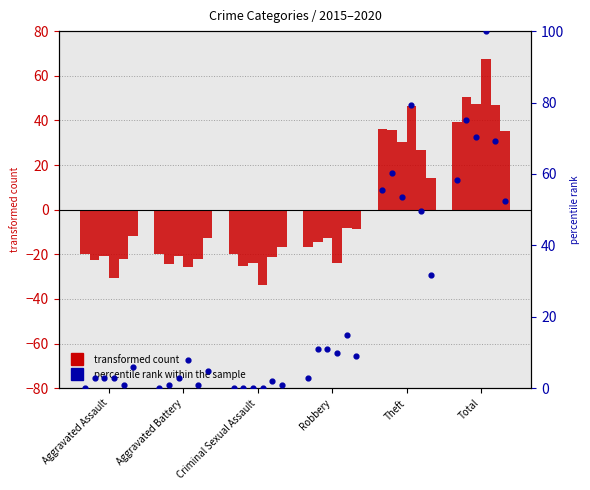

Which has a higher value, Robbery or Aggravated Assault?

Robbery